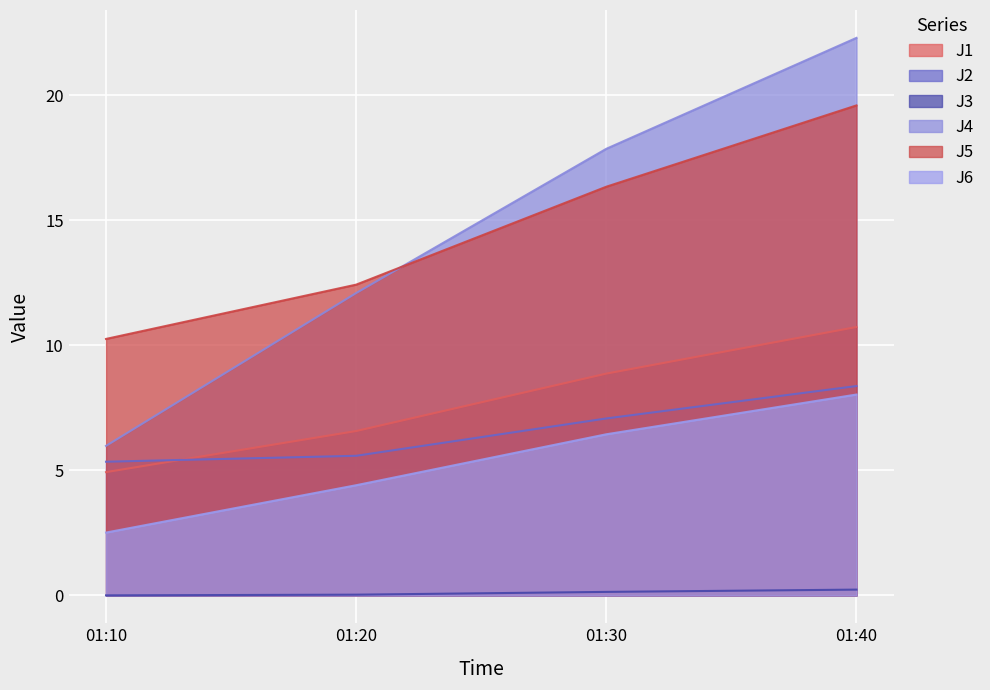

Which has a higher value, 01:10 or 01:40?

01:40